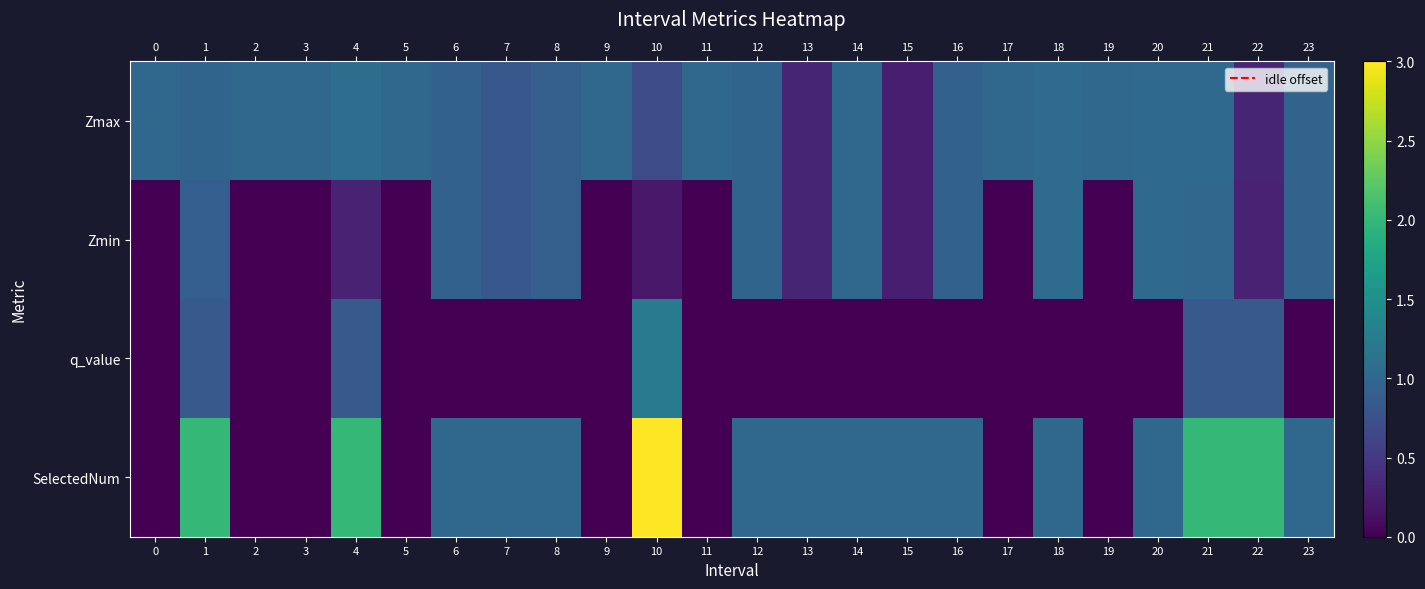

Reading left to right, extract all data points from this chart.

Zmax: 0=1.0	1=1.0	2=1.0	3=1.0	4=1.1	5=1.0	6=0.9	7=0.8	8=0.9	9=1.0	10=0.7	11=1.0	12=1.0	13=0.3	14=1.0	15=0.3	16=0.9	17=1.0	18=1.0	19=1.0	20=1.0	21=1.0	22=0.3	23=1.0
Zmin: 0=0.0	1=0.9	2=0.0	3=0.0	4=0.3	5=0.0	6=0.9	7=0.8	8=0.9	9=0.0	10=0.2	11=0.0	12=1.0	13=0.3	14=1.0	15=0.3	16=0.9	17=0.0	18=1.0	19=0.0	20=1.0	21=1.0	22=0.3	23=1.0
q_value: 0=0.0	1=0.8	2=0.0	3=0.0	4=0.8	5=0.0	6=0.0	7=0.0	8=0.0	9=0.0	10=1.2	11=0.0	12=0.0	13=0.0	14=0.0	15=0.0	16=0.0	17=0.0	18=0.0	19=0.0	20=0.0	21=0.8	22=0.8	23=0.0
SelectedNum: 0=0.0	1=2.0	2=0.0	3=0.0	4=2.0	5=0.0	6=1.0	7=1.0	8=1.0	9=0.0	10=3.0	11=0.0	12=1.0	13=1.0	14=1.0	15=1.0	16=1.0	17=0.0	18=1.0	19=0.0	20=1.0	21=2.0	22=2.0	23=1.0